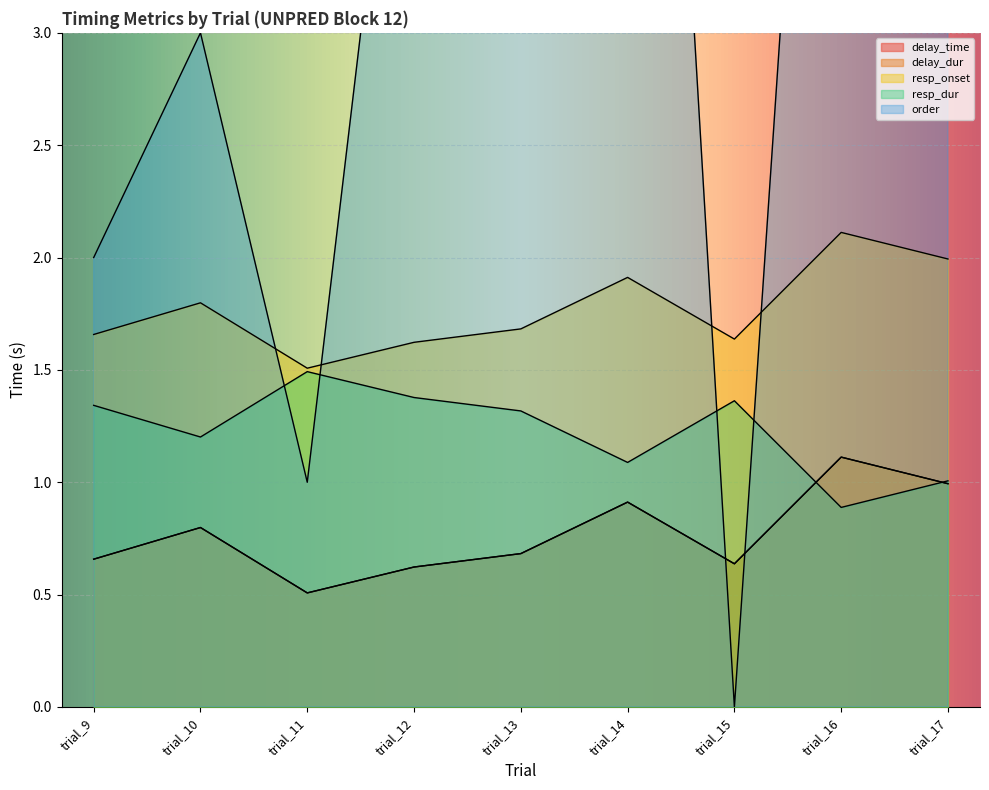

At which category is the sum across all series the highest?

trial_14